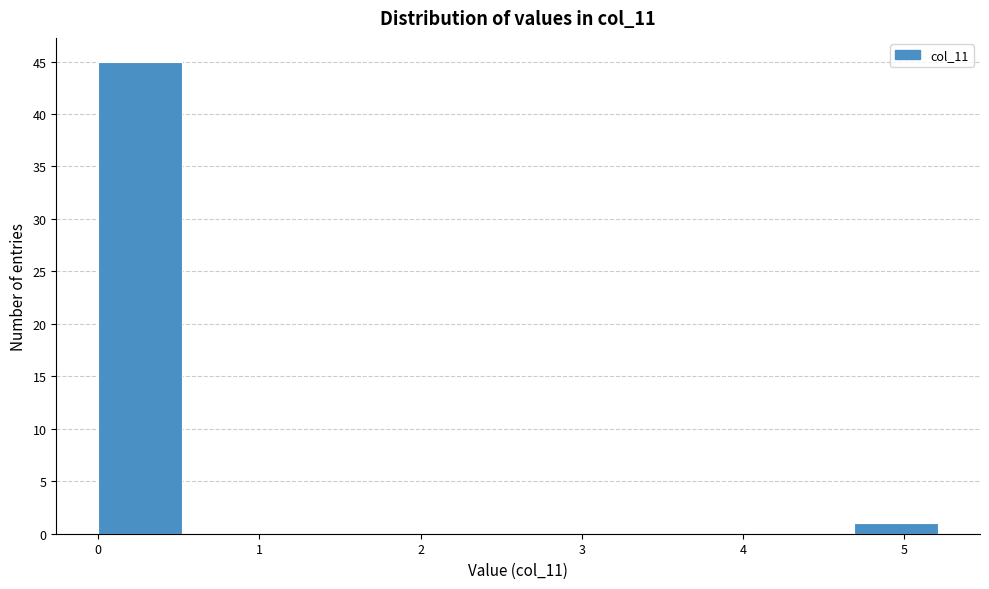

Reading left to right, list every bar in this chart as the range it spans on the x-axis followed by its height. Neither the bar edges nor the heights are printed on the chart, so give them approximately, as read against the axes.

0.0 to 0.5: 45
0.5 to 1.0: 0
1.0 to 1.6: 0
1.6 to 2.1: 0
2.1 to 2.6: 0
2.6 to 3.1: 0
3.1 to 3.6: 0
3.6 to 4.2: 0
4.2 to 4.7: 0
4.7 to 5.2: 1